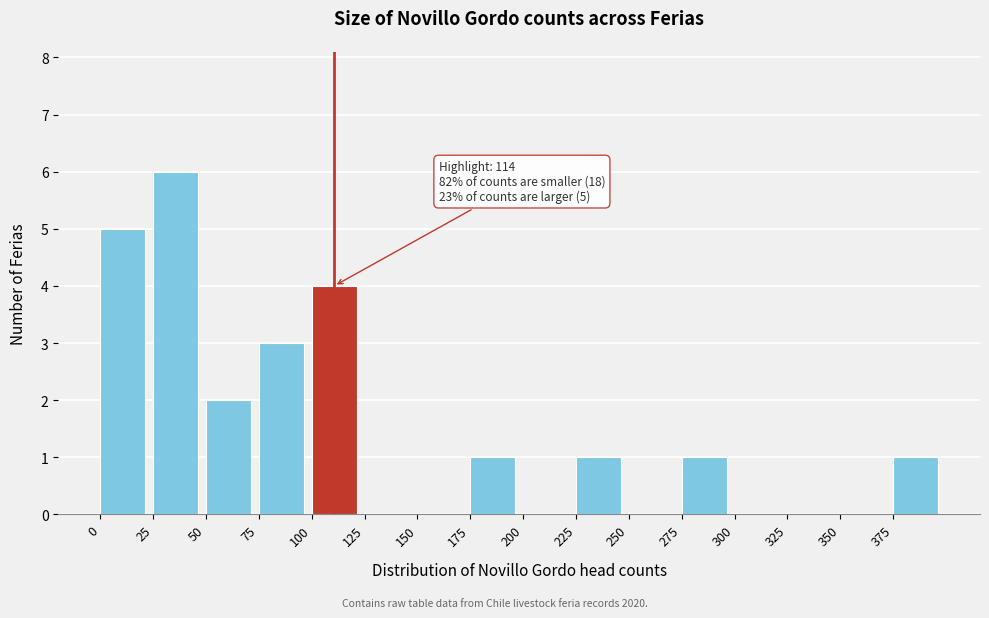

Which range on the x-axis has the tallest bar?

25 to 50